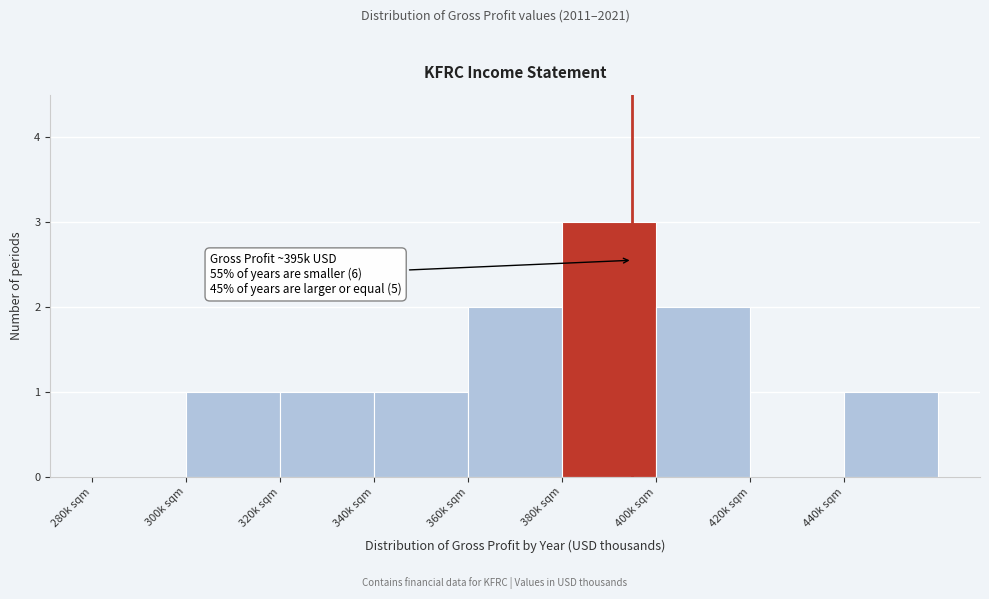

Reading left to right, list all the values displayed in this chart.

280k sqm=0	300k sqm=1	320k sqm=1	340k sqm=1	360k sqm=2	380k sqm=3	400k sqm=2	420k sqm=0	440k sqm=1